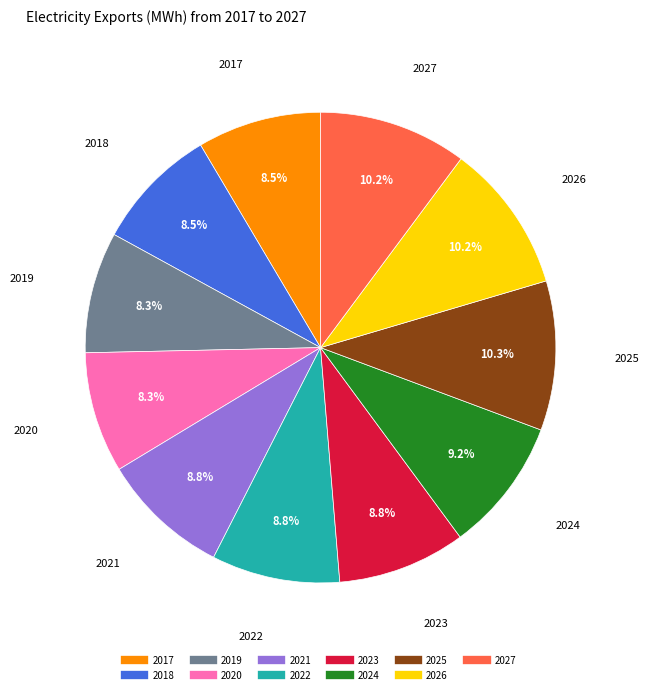

Is 2026 the majority of the pie?

No